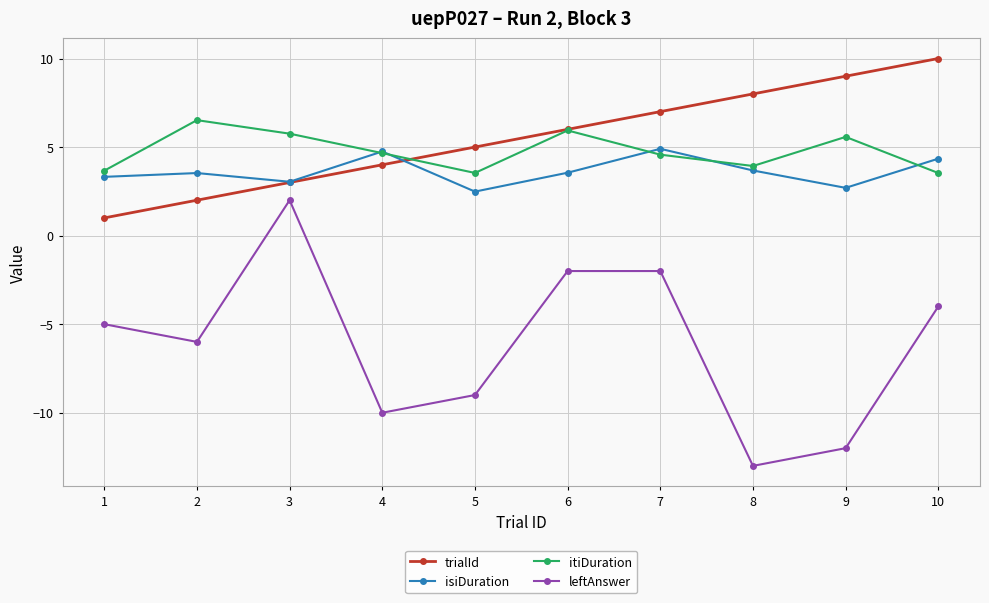

What is the average value of the trialId series?

5.5